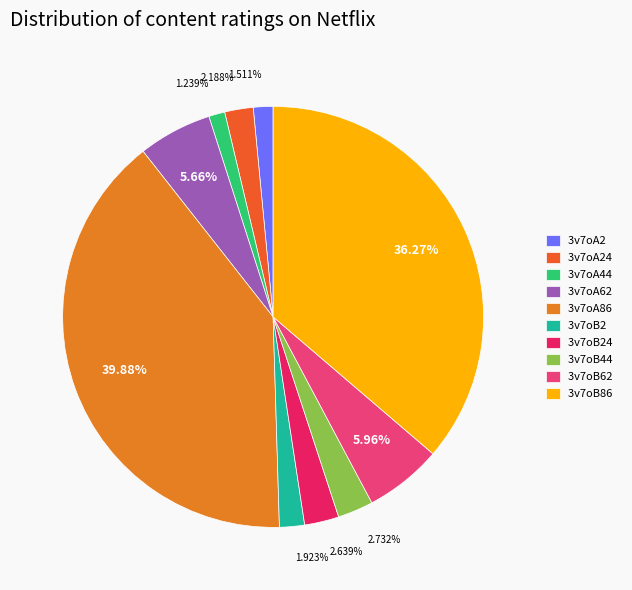

What is the change in value from 3v7oB2 to 3v7oB86?

+67.1